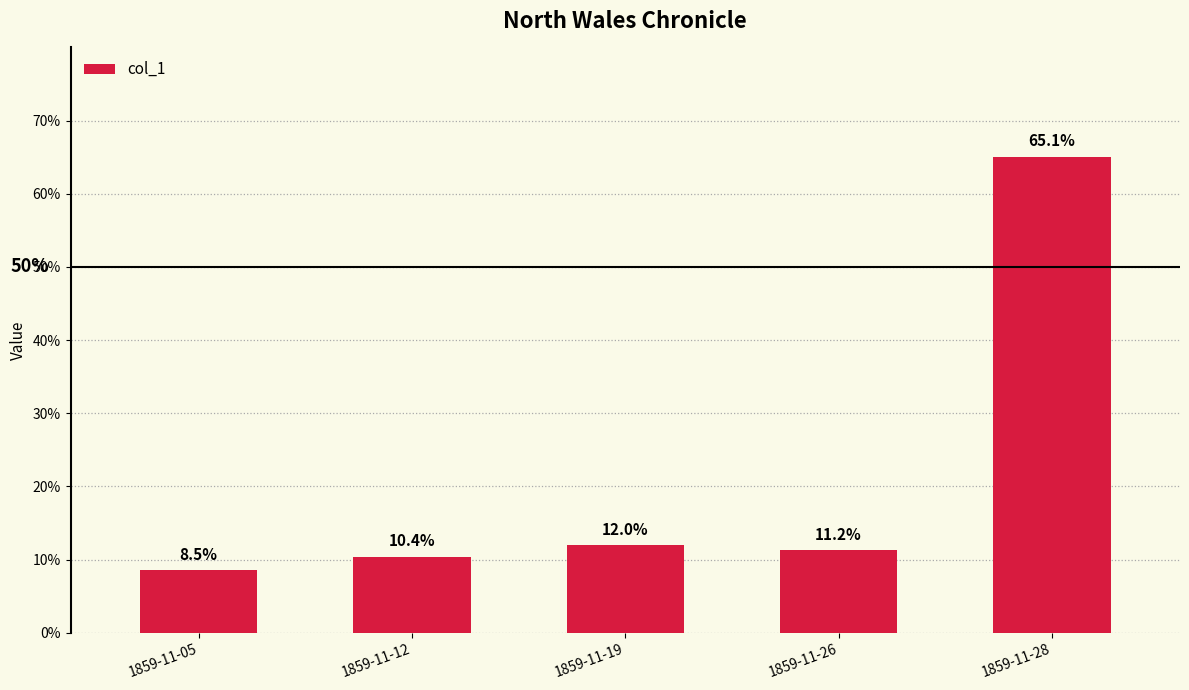

Does the chart contain any negative values?

No